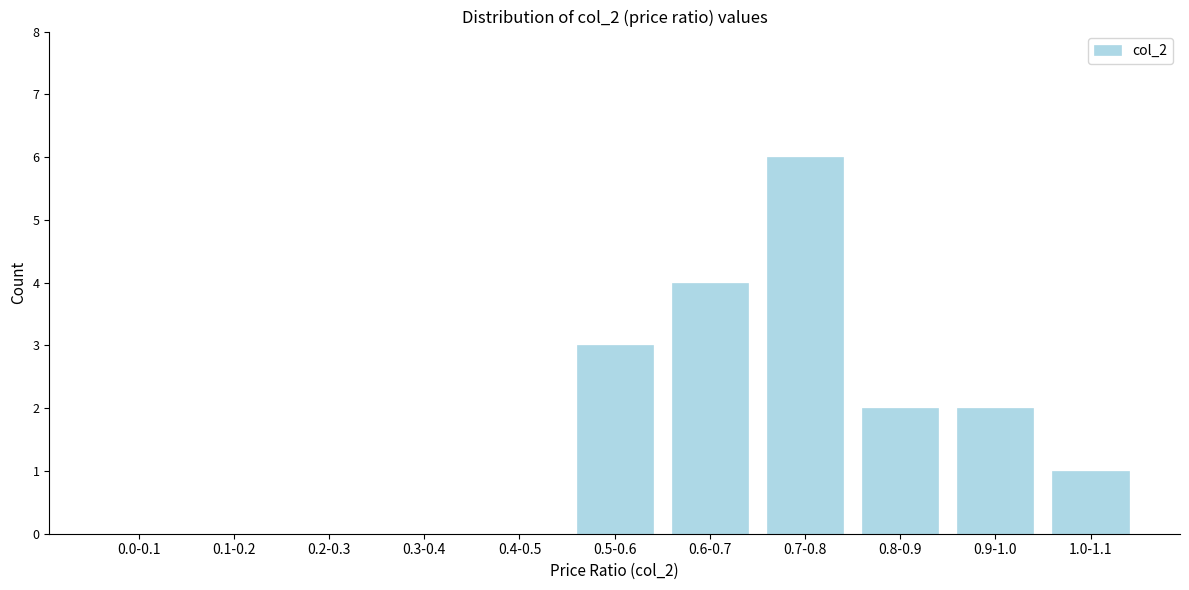

Reading left to right, what are all the values shown in this chart?

0.0-0.1=0	0.1-0.2=0	0.2-0.3=0	0.3-0.4=0	0.4-0.5=0	0.5-0.6=3	0.6-0.7=4	0.7-0.8=6	0.8-0.9=2	0.9-1.0=2	1.0-1.1=1